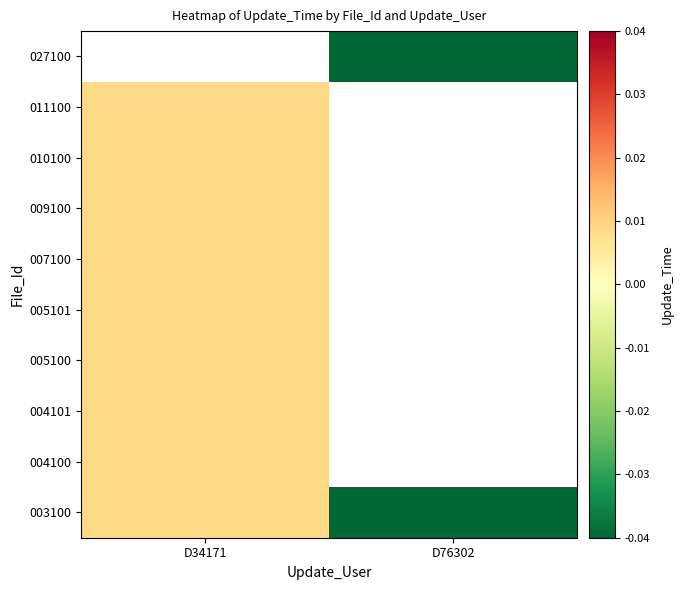

Where is 010100 nearest to the value 0?

D34171